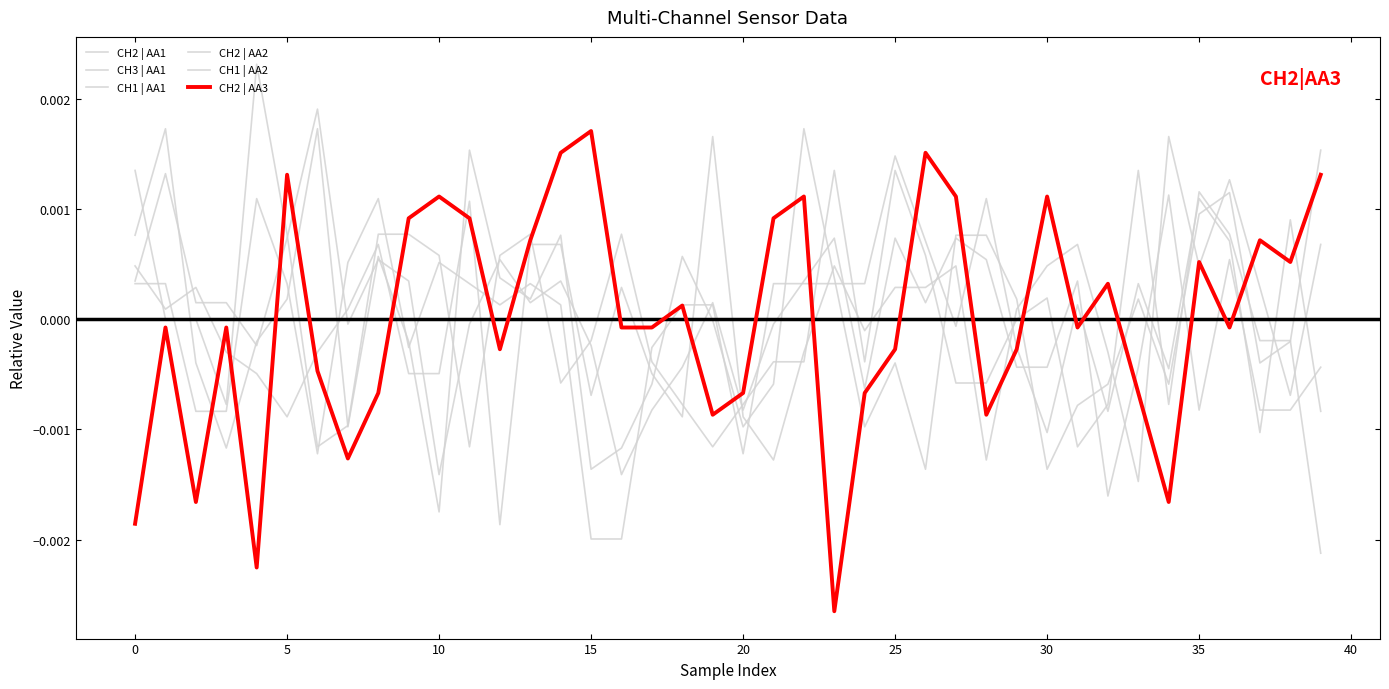

How many positive values does the CH2 | AA3 series have?

18